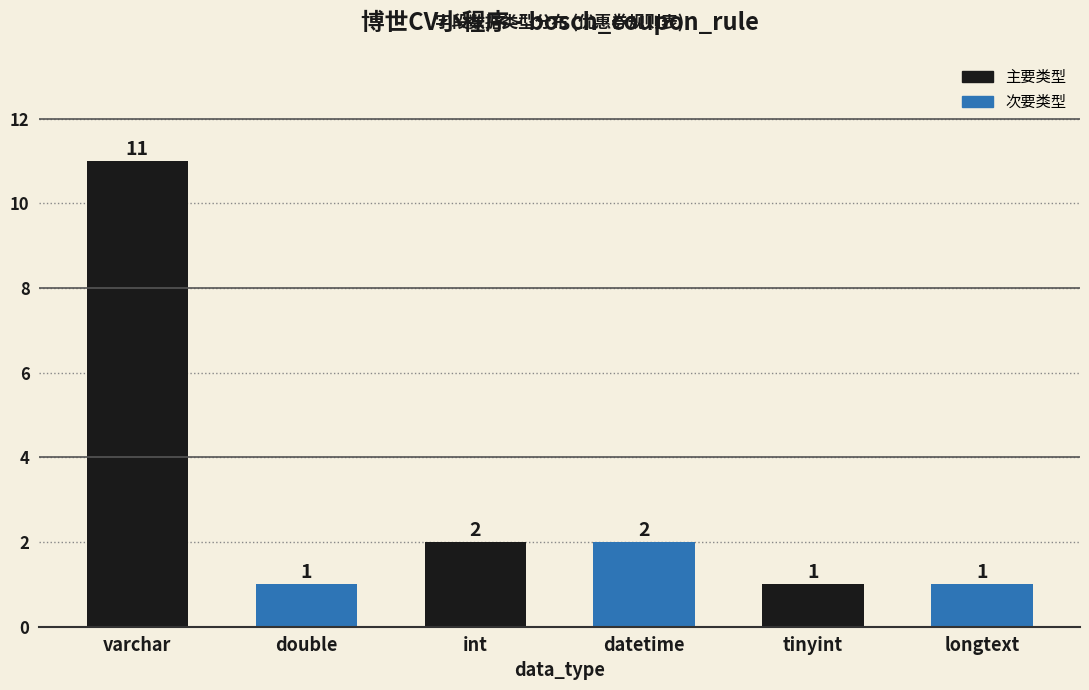

What is the label of the 4th bar from the left?

datetime